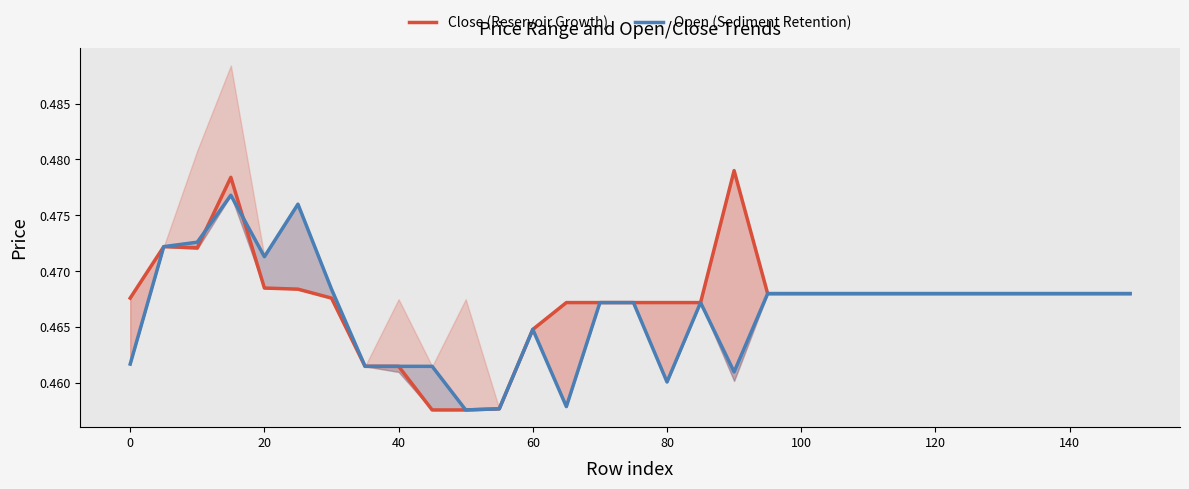

What is the sum of all Close (Reservoir Growth) values?

14.5